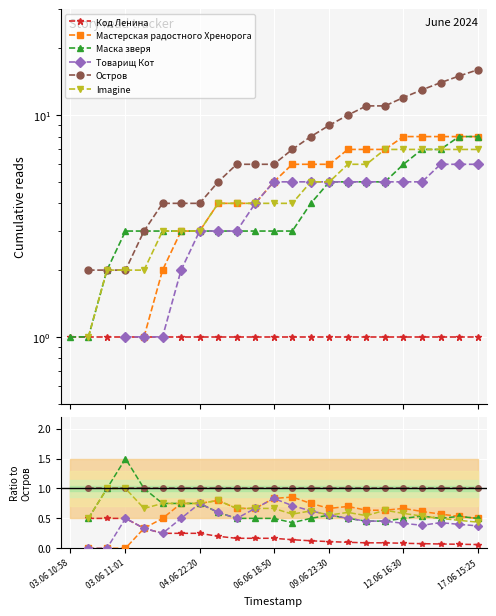

The Мастерская радостного Хренорога series shows 0.7 at 15. True or false?

True